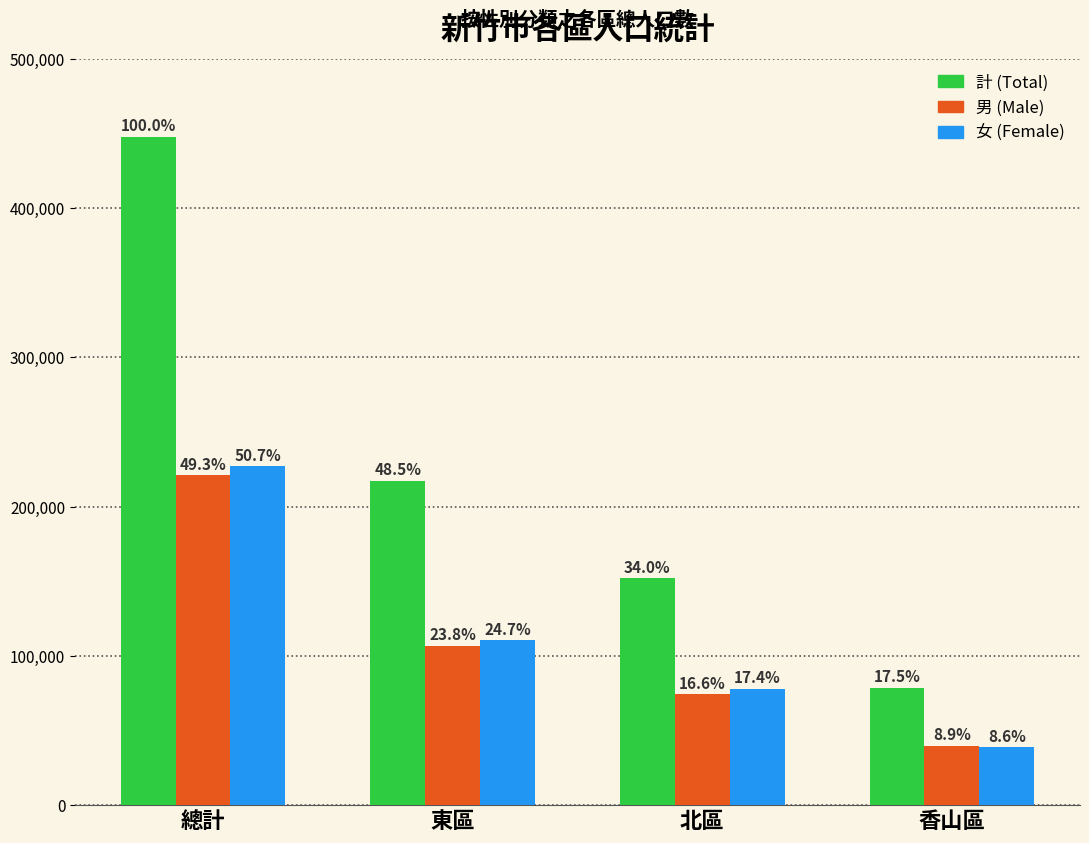

What are all the series names shown in the legend?

計 (Total), 男 (Male), 女 (Female)